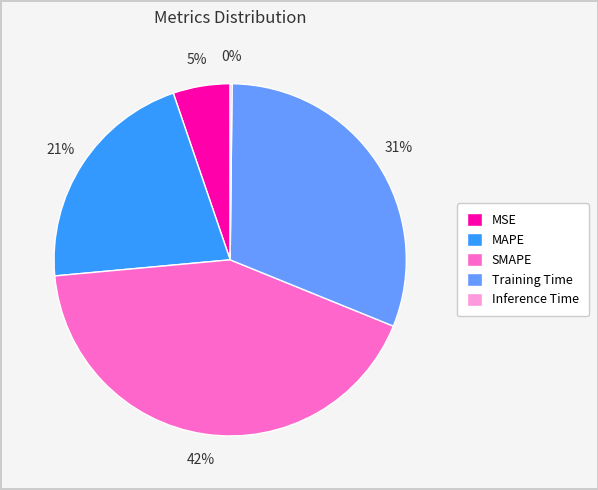

Is Training Time the majority of the pie?

No